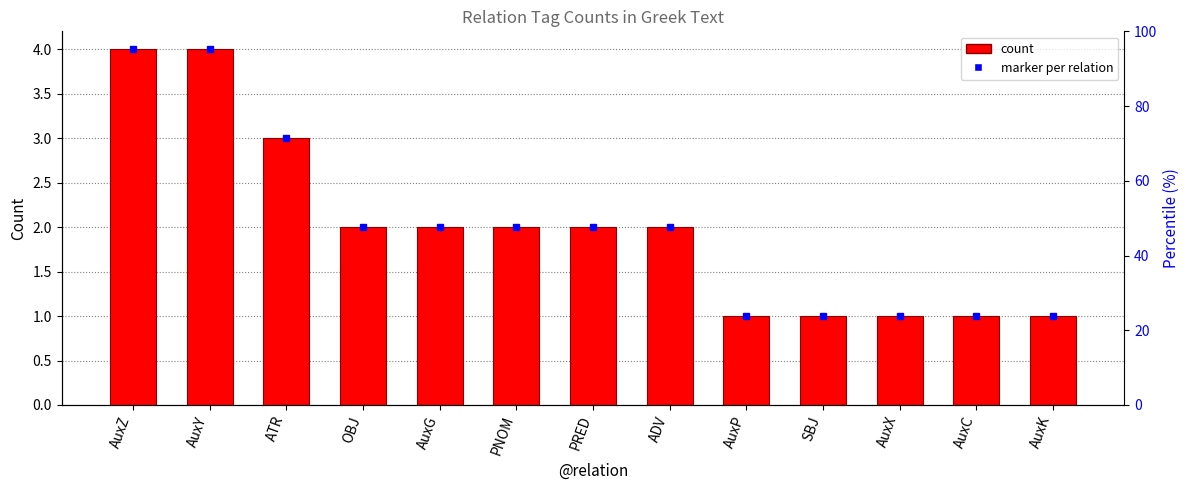

The value at AuxK is 2. True or false?

False